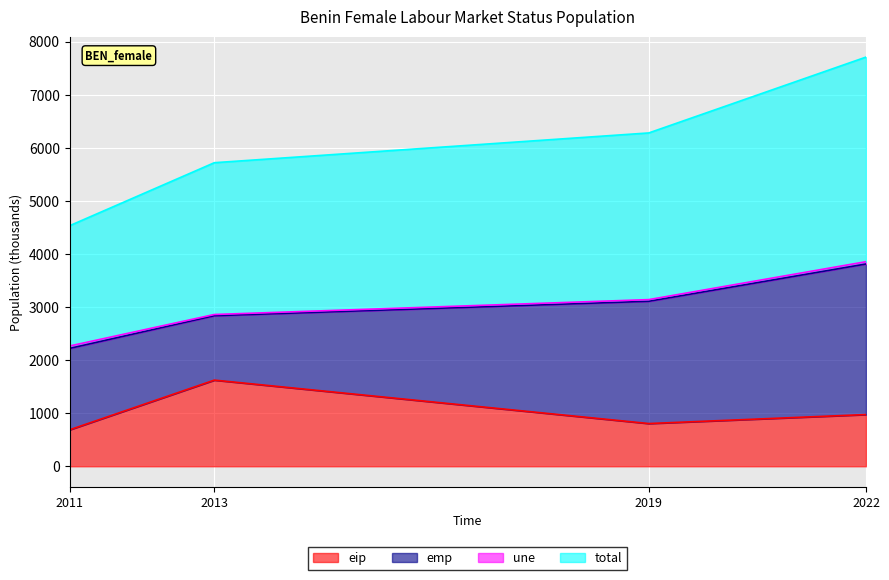

What is the minimum value for eip?

686.6